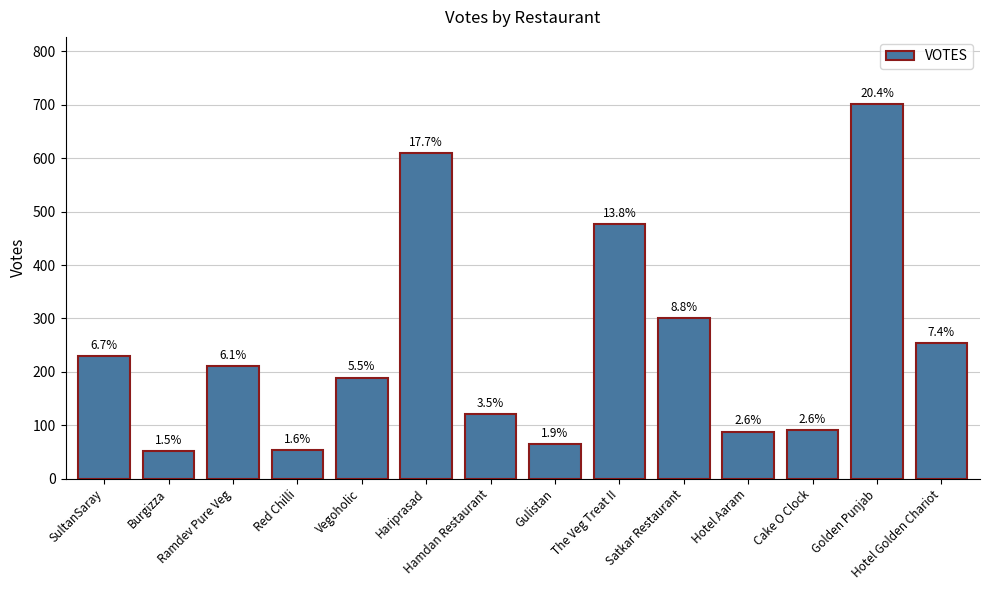

What is the value of the 14th bar from the left?

254